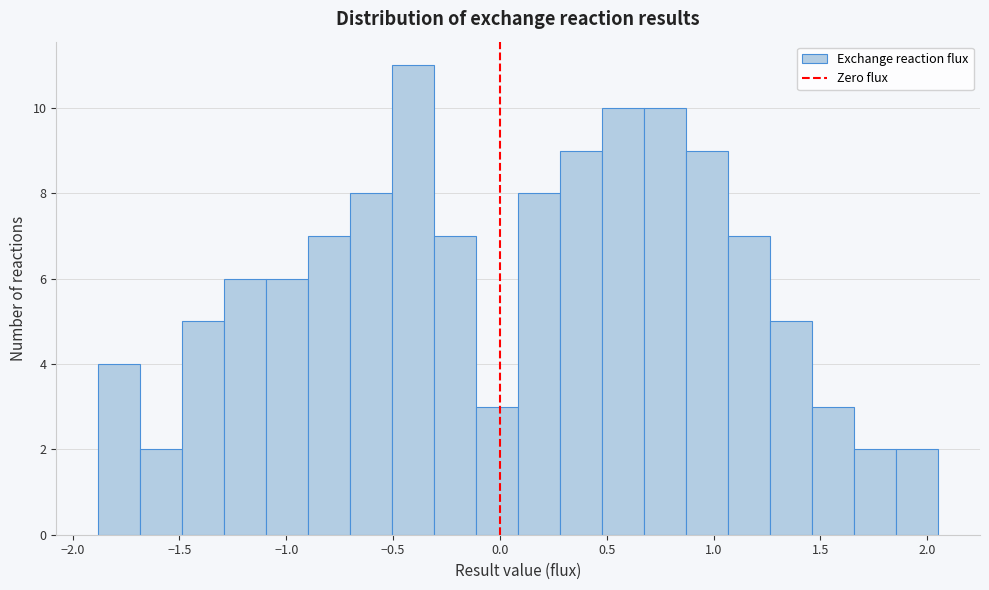

Read against the x-axis, roughly where is the centre of the tallest bar?

-0.40